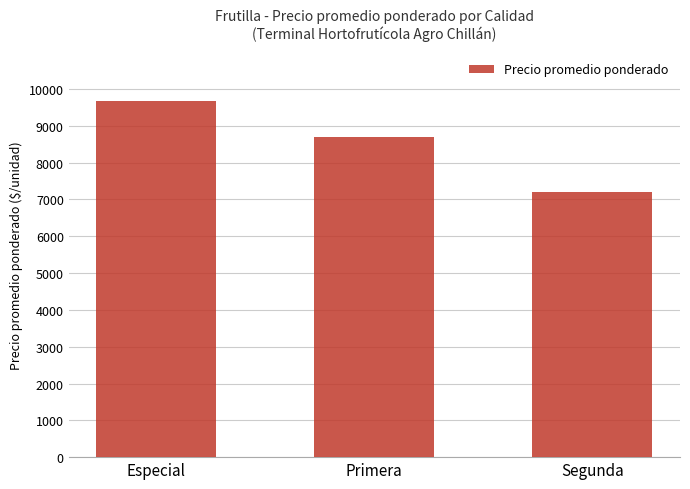

How many values are below 8688?

1